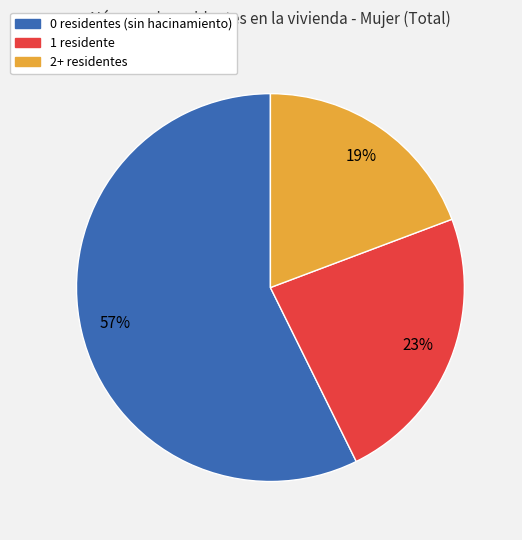

How many segments does this pie chart have?

3